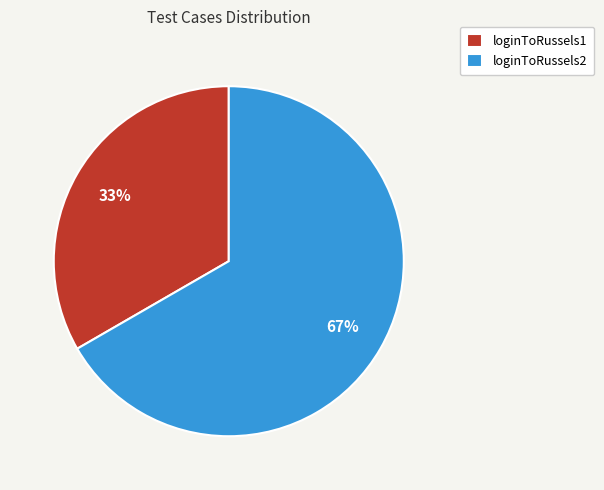

True or false: loginToRussels2 accounts for 58% of the total.

False